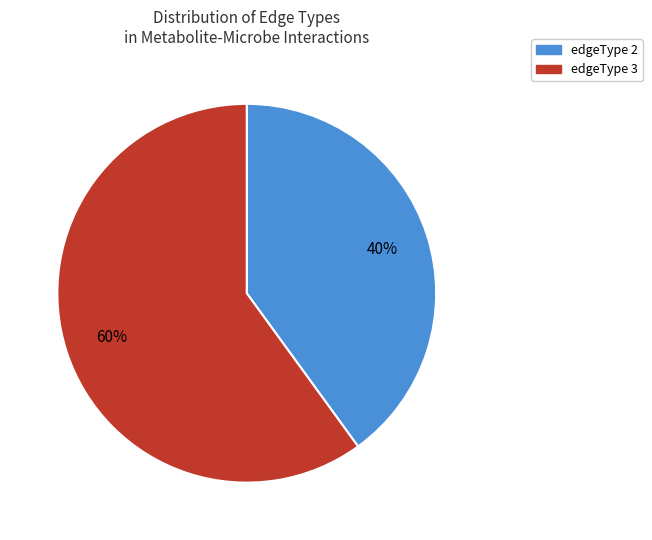

Combined, do edgeType 3 and edgeType 2 account for over 50%?

Yes